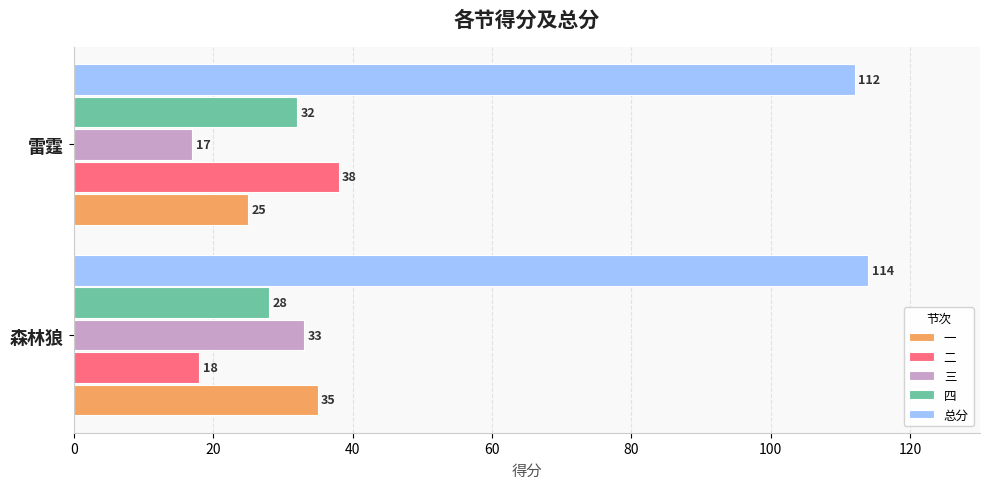

Rank the series at 森林狼 from lowest to highest value.

二, 四, 三, 一, 总分